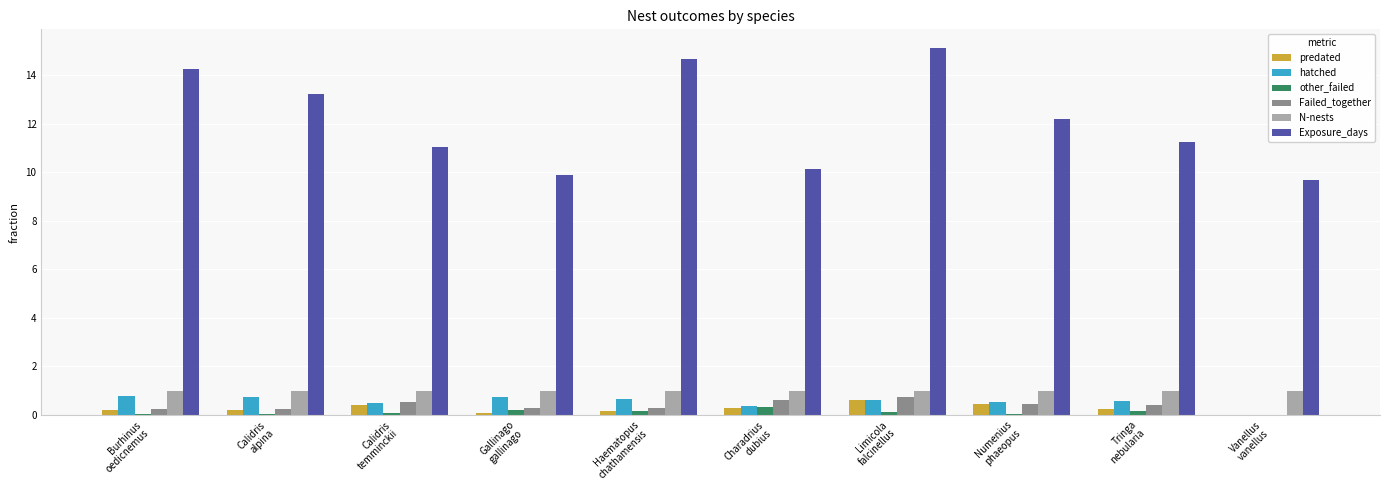

What is the greatest value displayed?

15.1